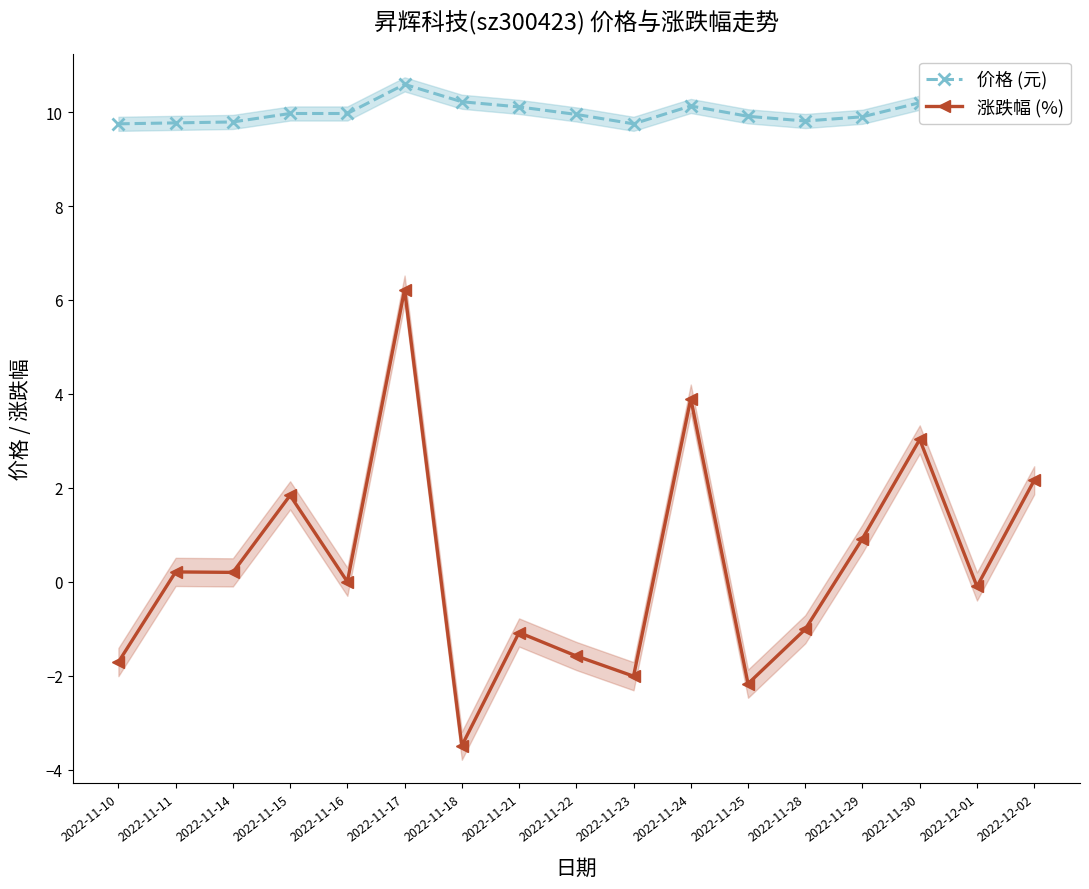

What is the label of the 1st point from the left?

2022-11-10